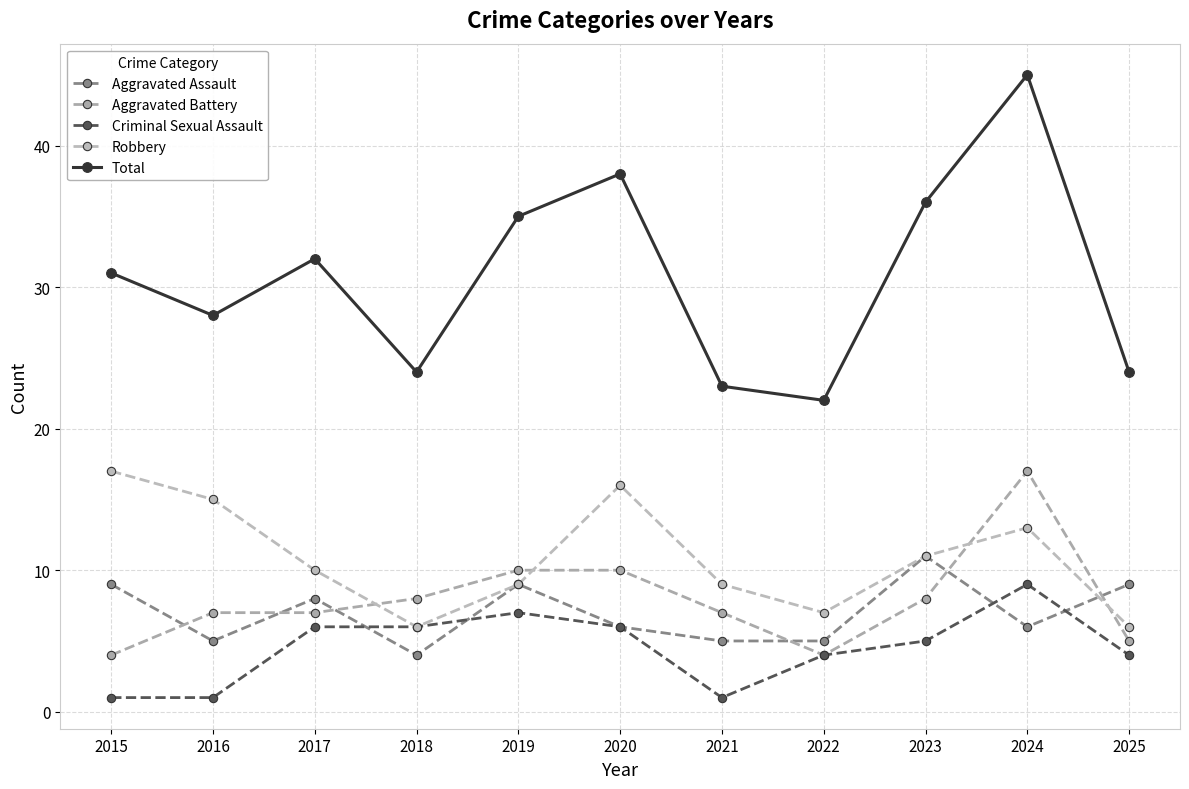

Is it true that Aggravated Assault equals 7 at 2016?

False